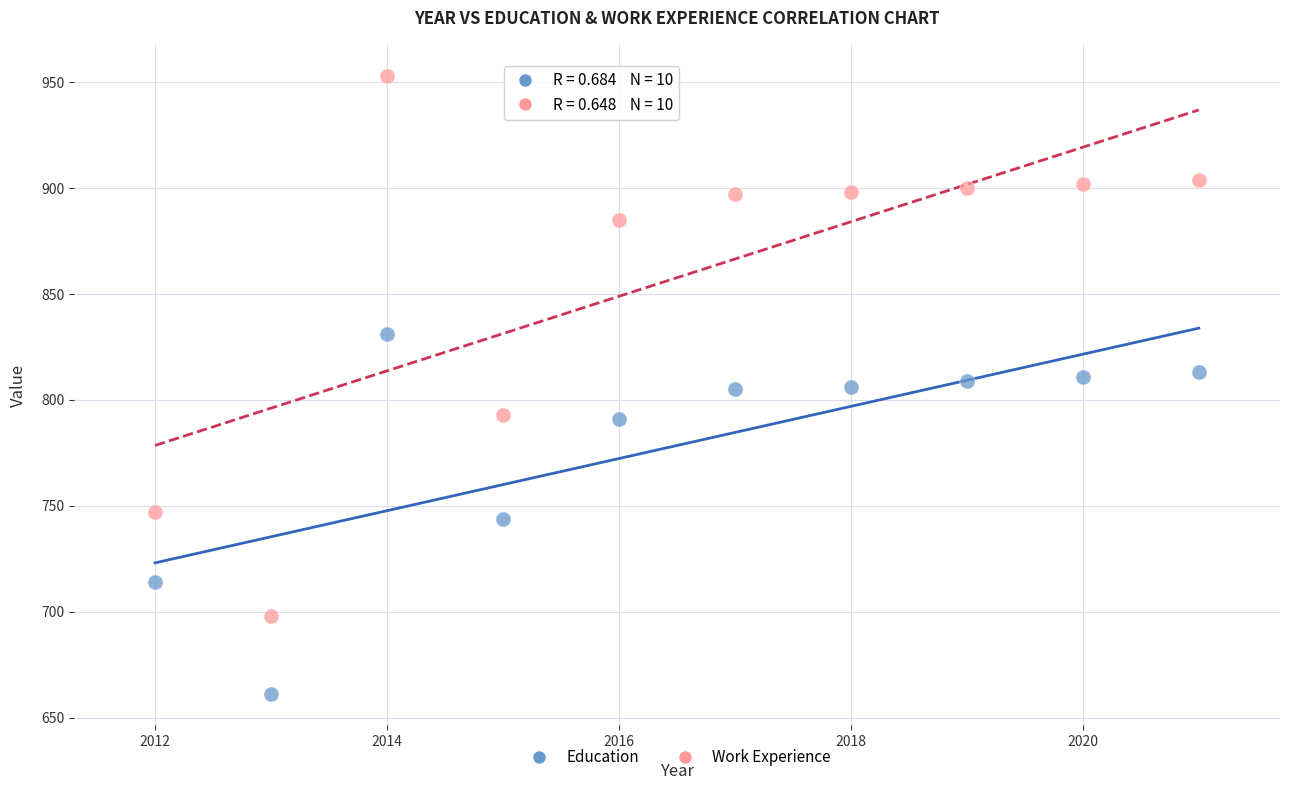

What are all the series names shown in the legend?

Education, Work Experience